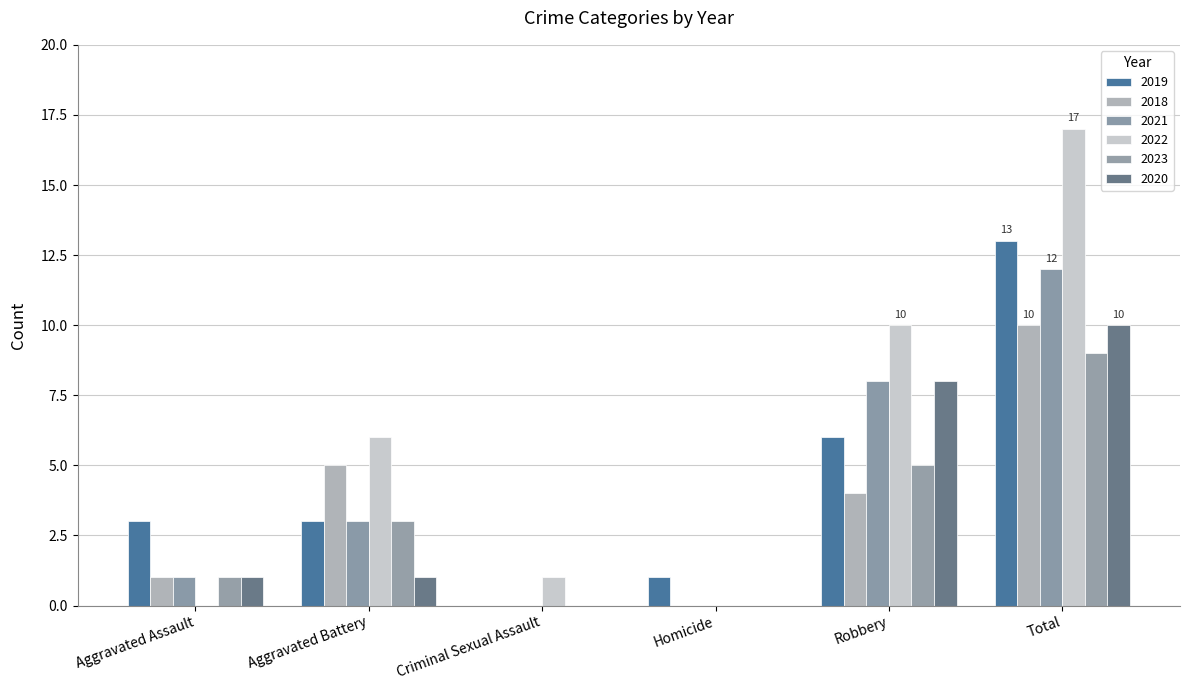

Are the bars grouped side by side (vs. stacked)?

Yes